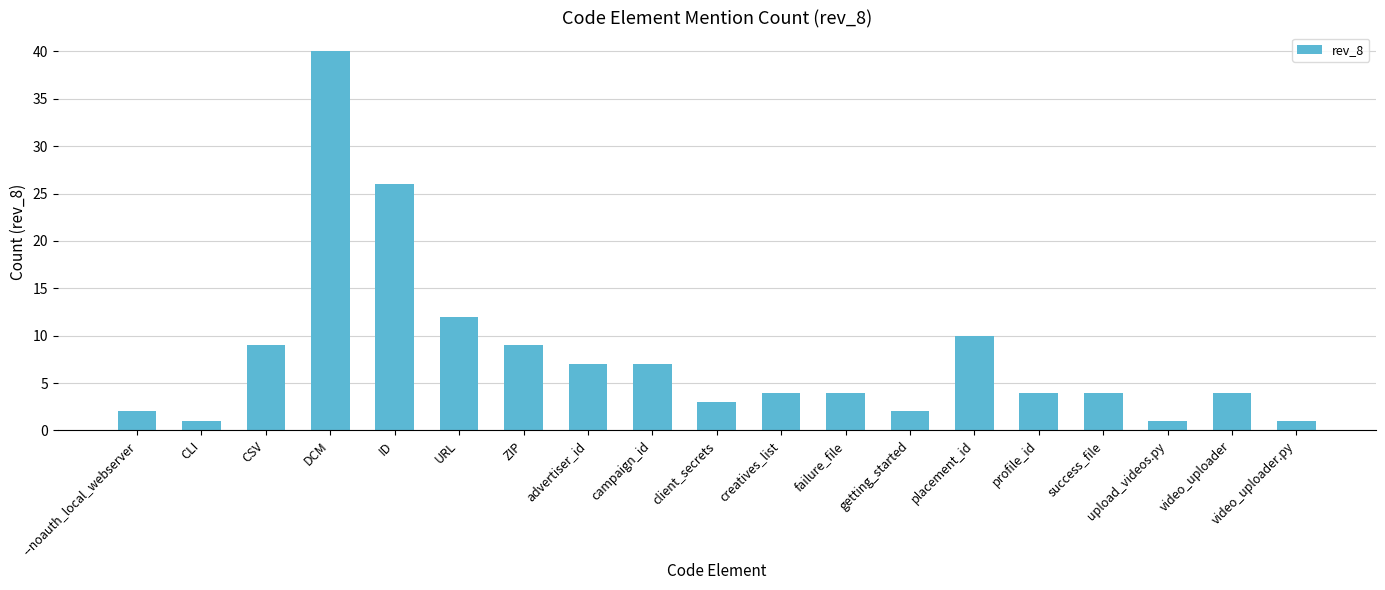

Between campaign_id and CSV, which is larger?

CSV